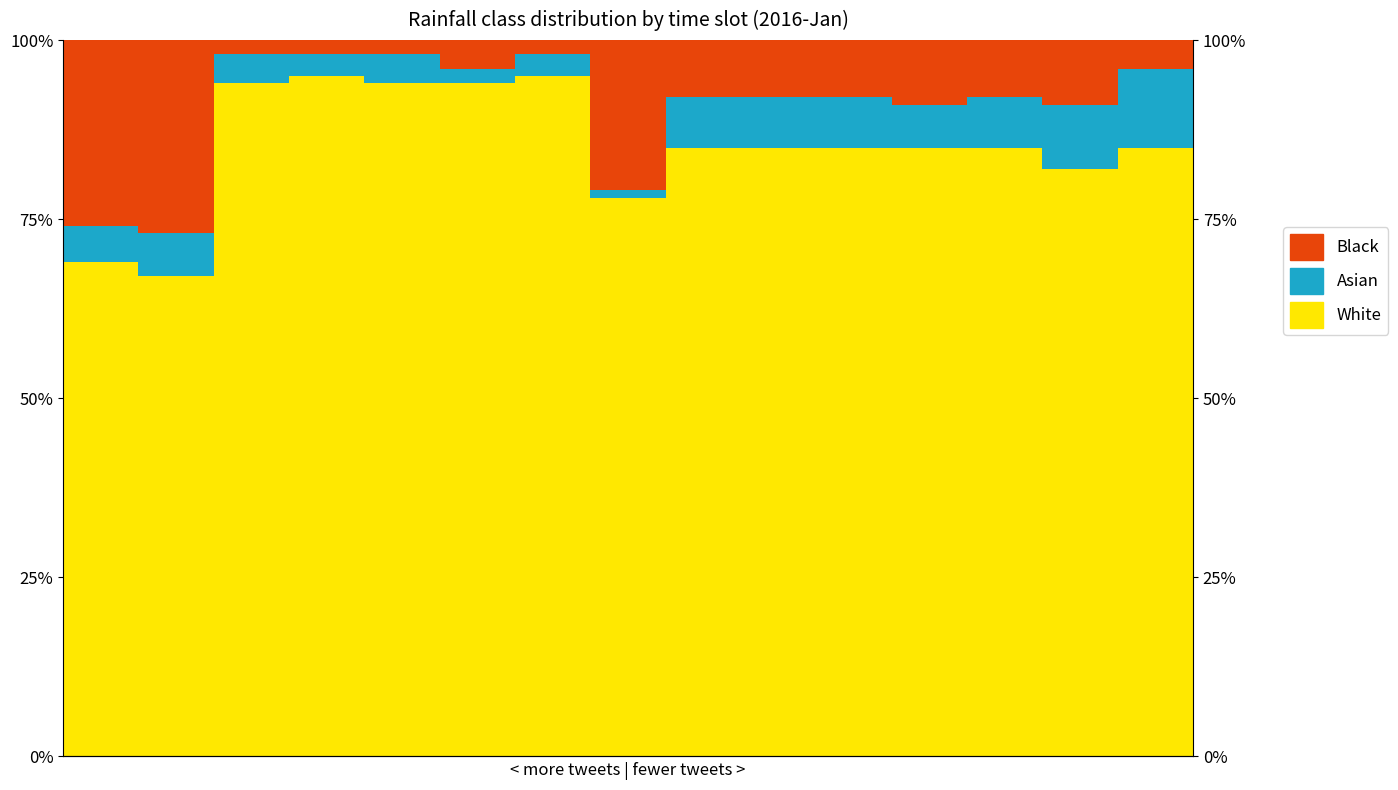

Reading left to right, extract all data points from this chart.

White: 0.7	0.7	0.9	0.9	0.9	0.9	0.9	0.8	0.8	0.8	0.8	0.8	0.8	0.8	0.8
Asian: 0.1	0.1	0.0	0.0	0.0	0.0	0.0	0.0	0.1	0.1	0.1	0.1	0.1	0.1	0.1
Black: 0.3	0.3	0.0	0.0	0.0	0.0	0.0	0.2	0.1	0.1	0.1	0.1	0.1	0.1	0.0